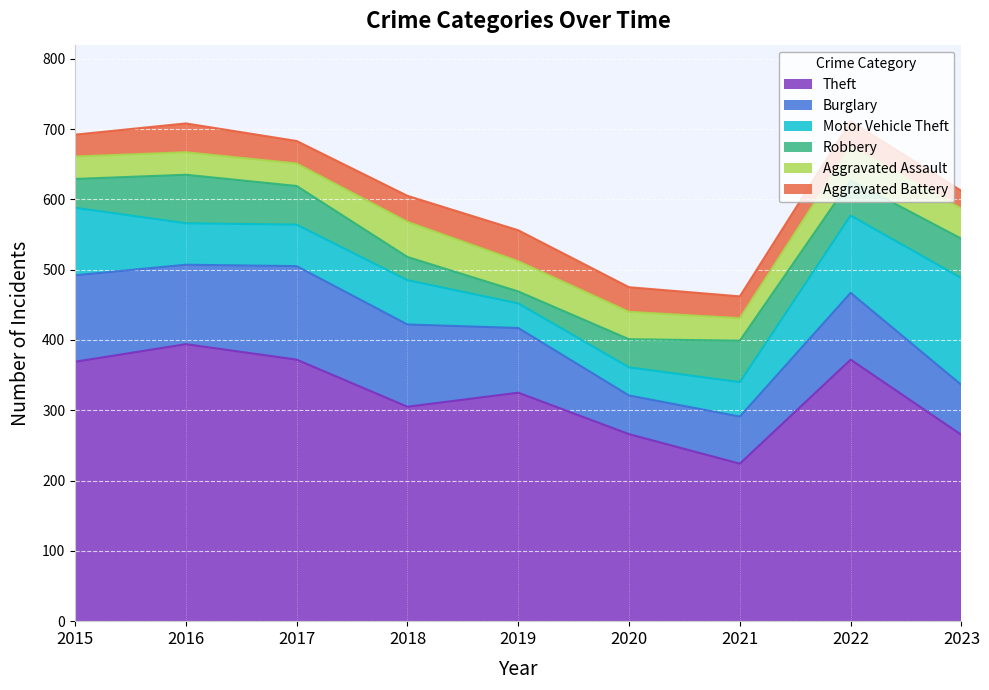

At which label is Robbery closest to 43?

2015